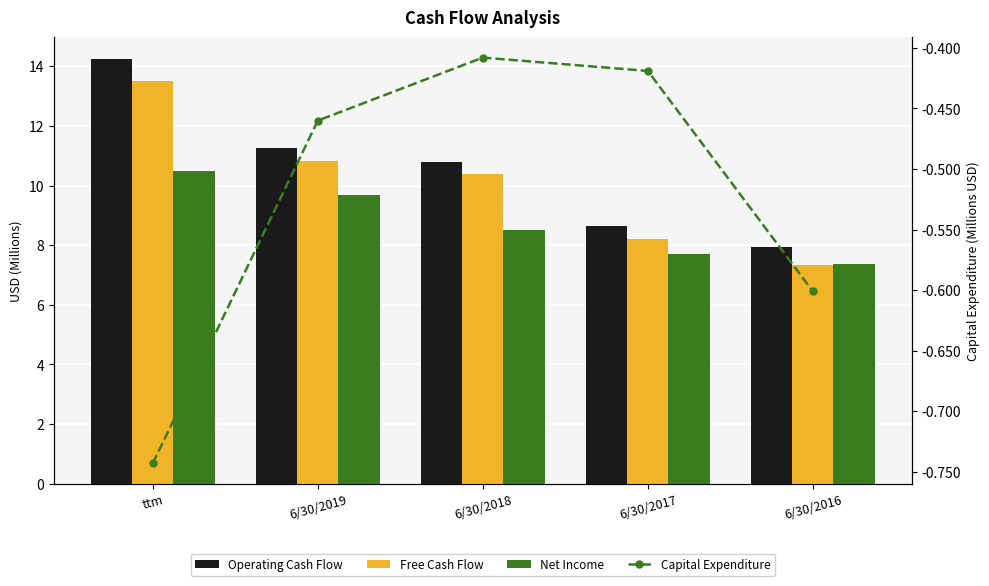

The value of Operating Cash Flow at 6/30/2018 is 16.7. True or false?

False